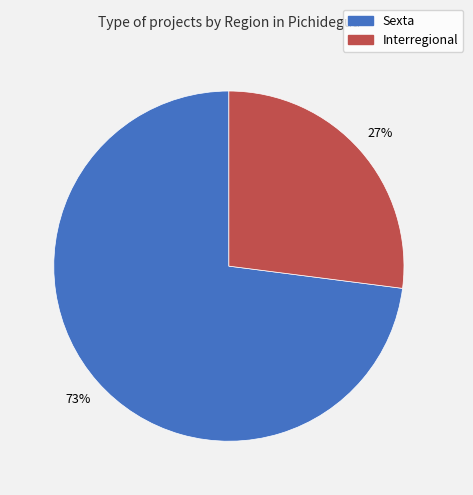

The Interregional slice represents 27% of the pie. True or false?

True